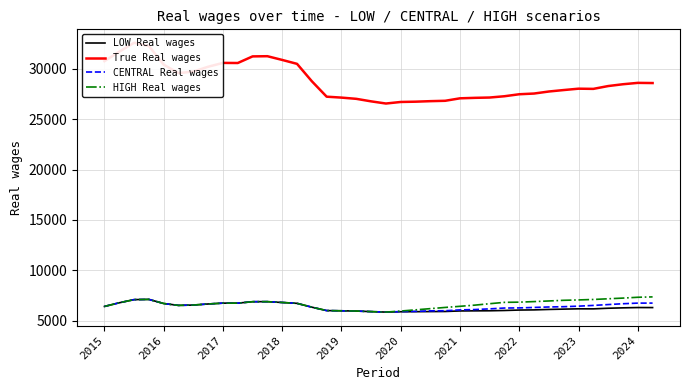

Which has a higher value, 30 or 18?

30